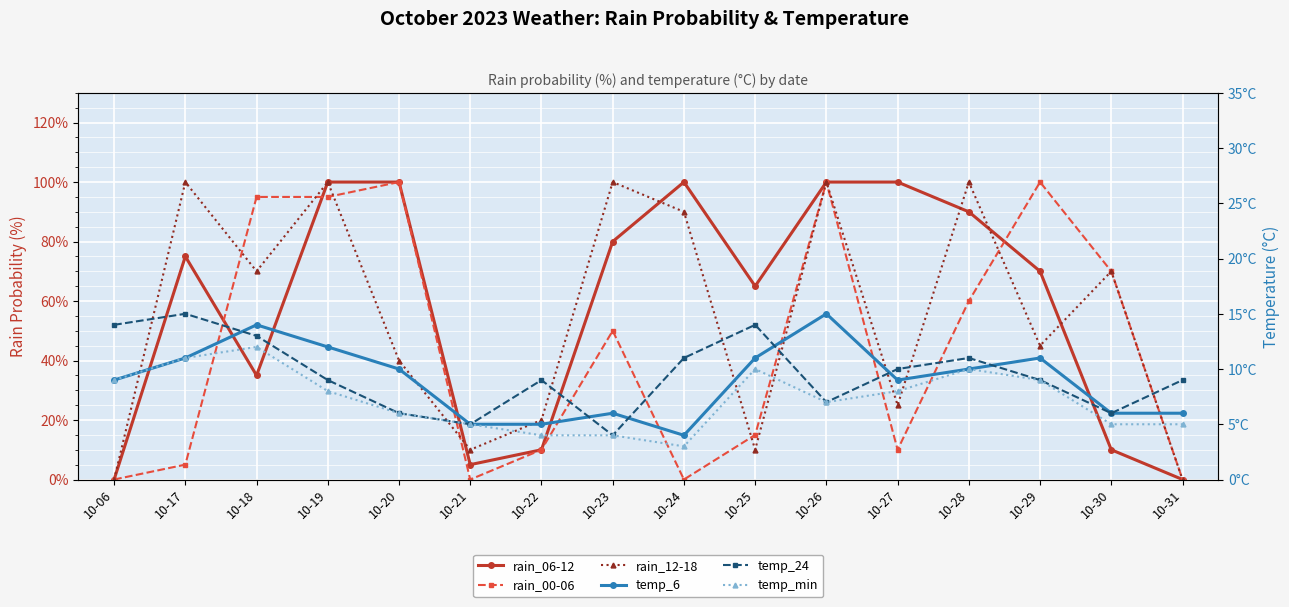

Is it true that temp_6 equals 2 at 10-22?

False